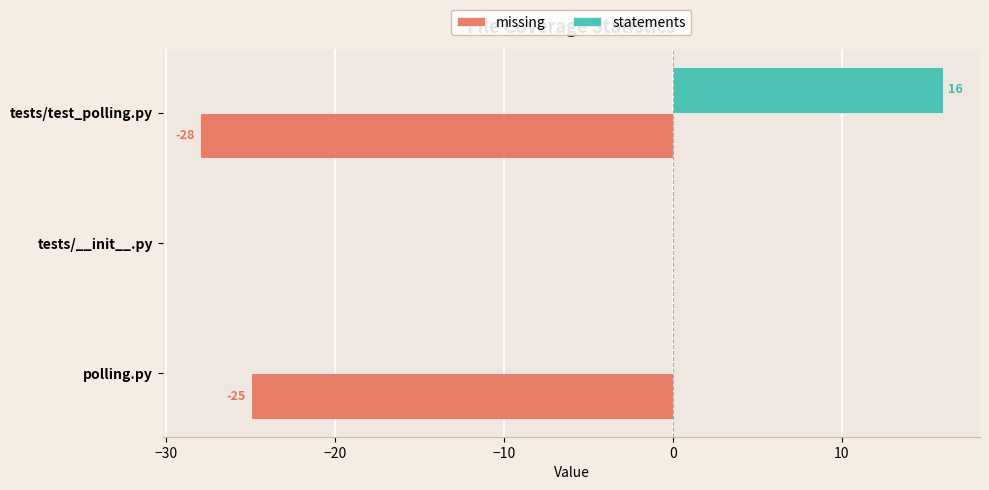

What is the highest value of the statements series?

16